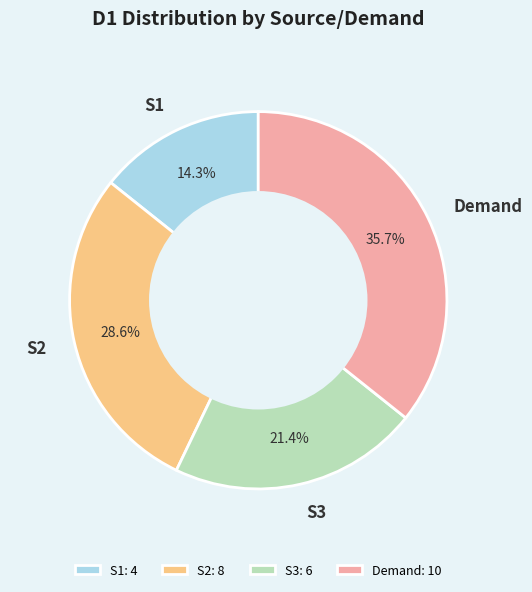

How many segments does this pie chart have?

4